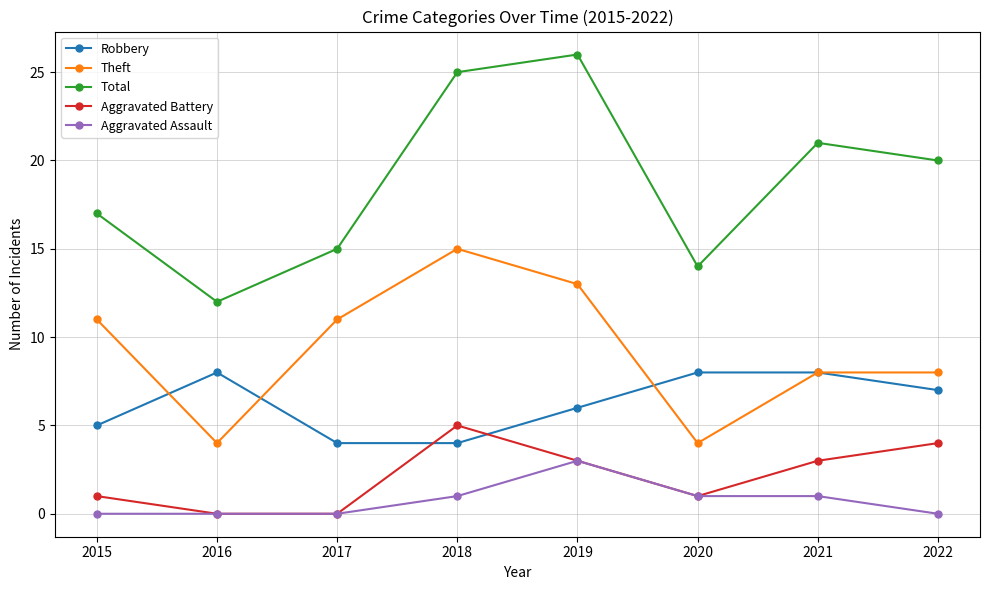

Is the value of Robbery at 2017 greater than the value of Total at 2017?

No